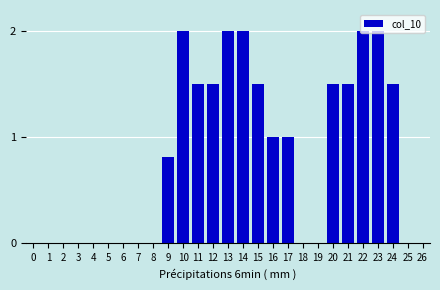

Which has a higher value, 17 or 21?

21